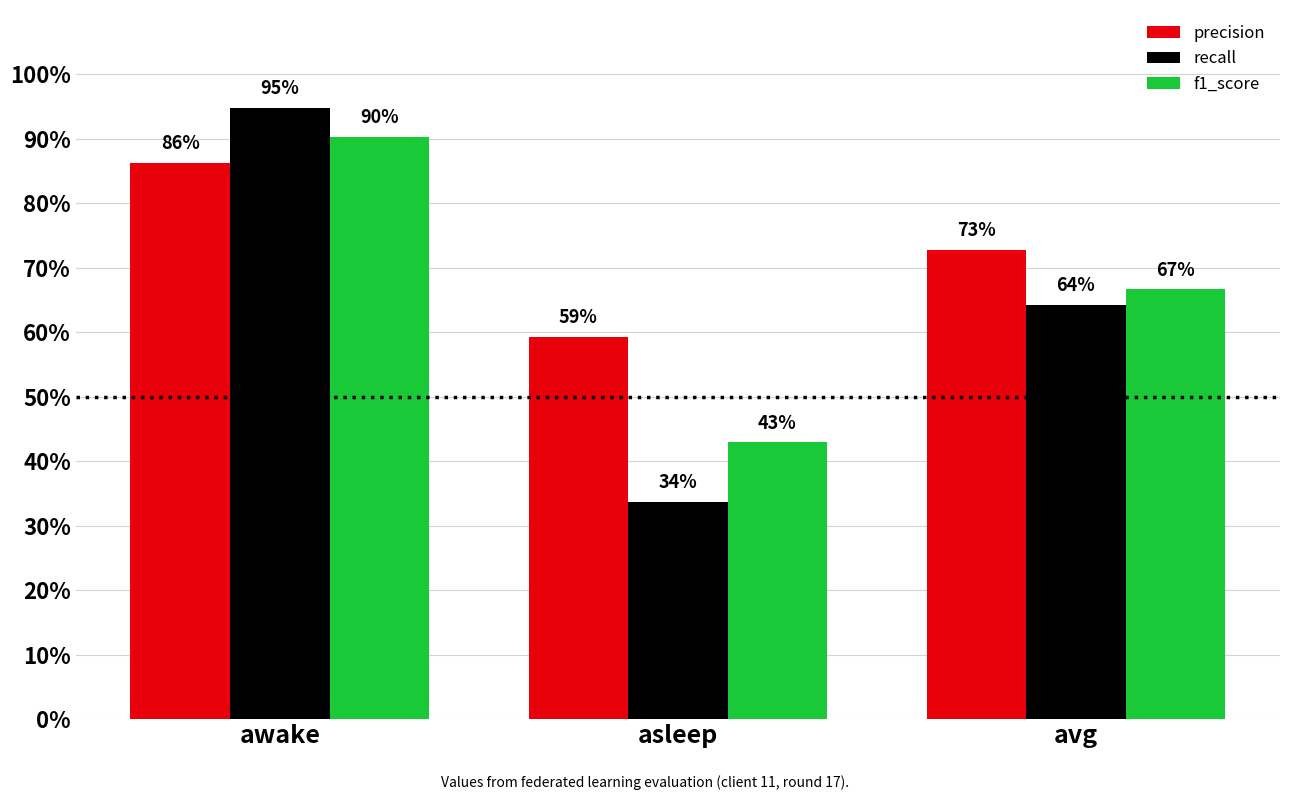

What is the label of the 3rd bar from the left?

avg